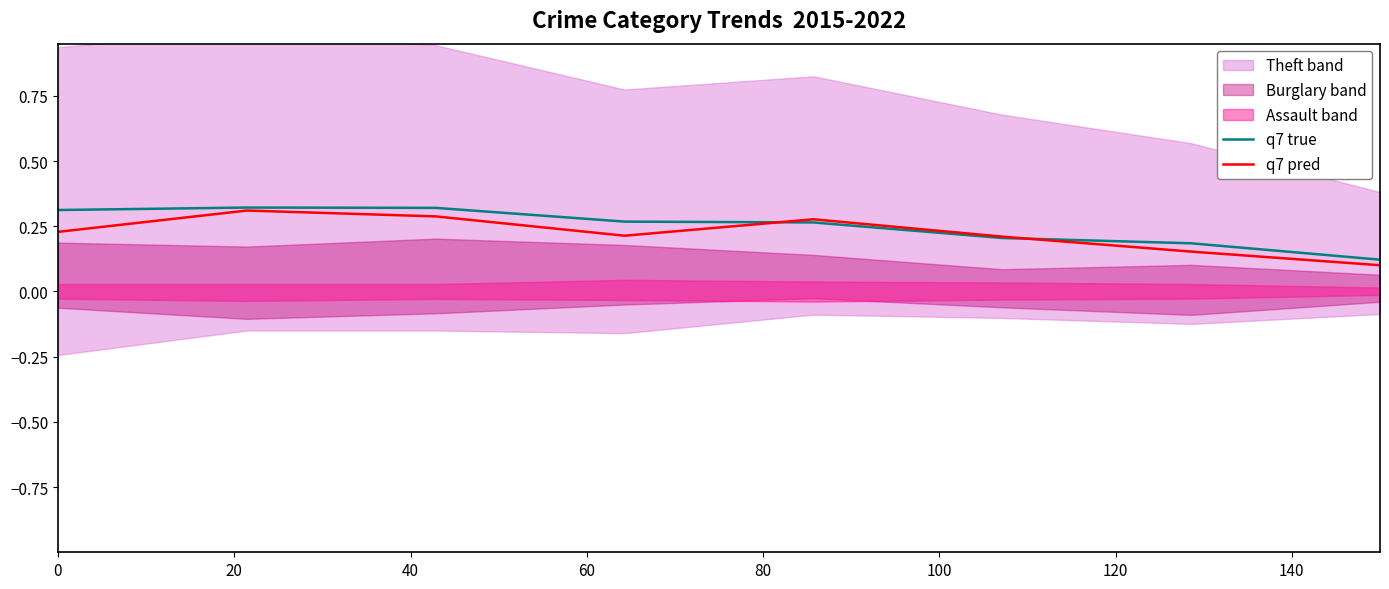

What is the difference between the q7 pred values at 0 and 20?

0.1